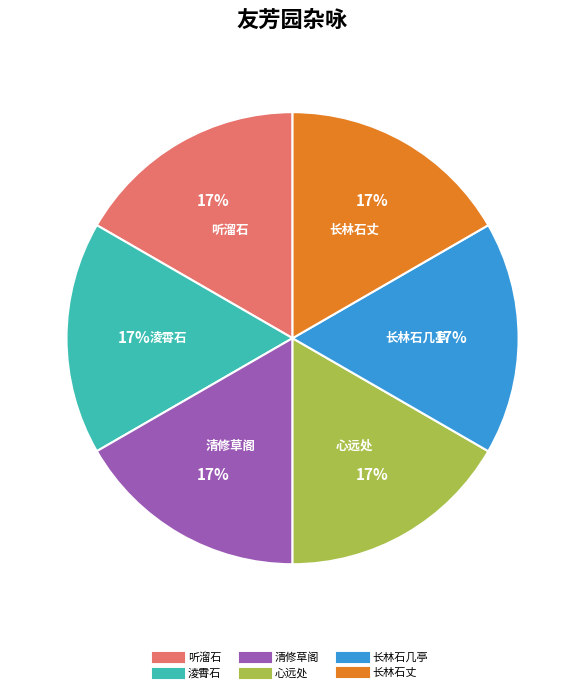

Combined, do 淩霄石 and 清修草阁 account for over 50%?

No